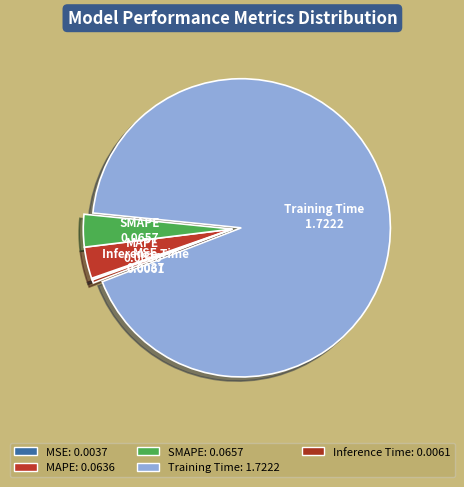

Which has a higher value, SMAPE or Inference Time?

SMAPE